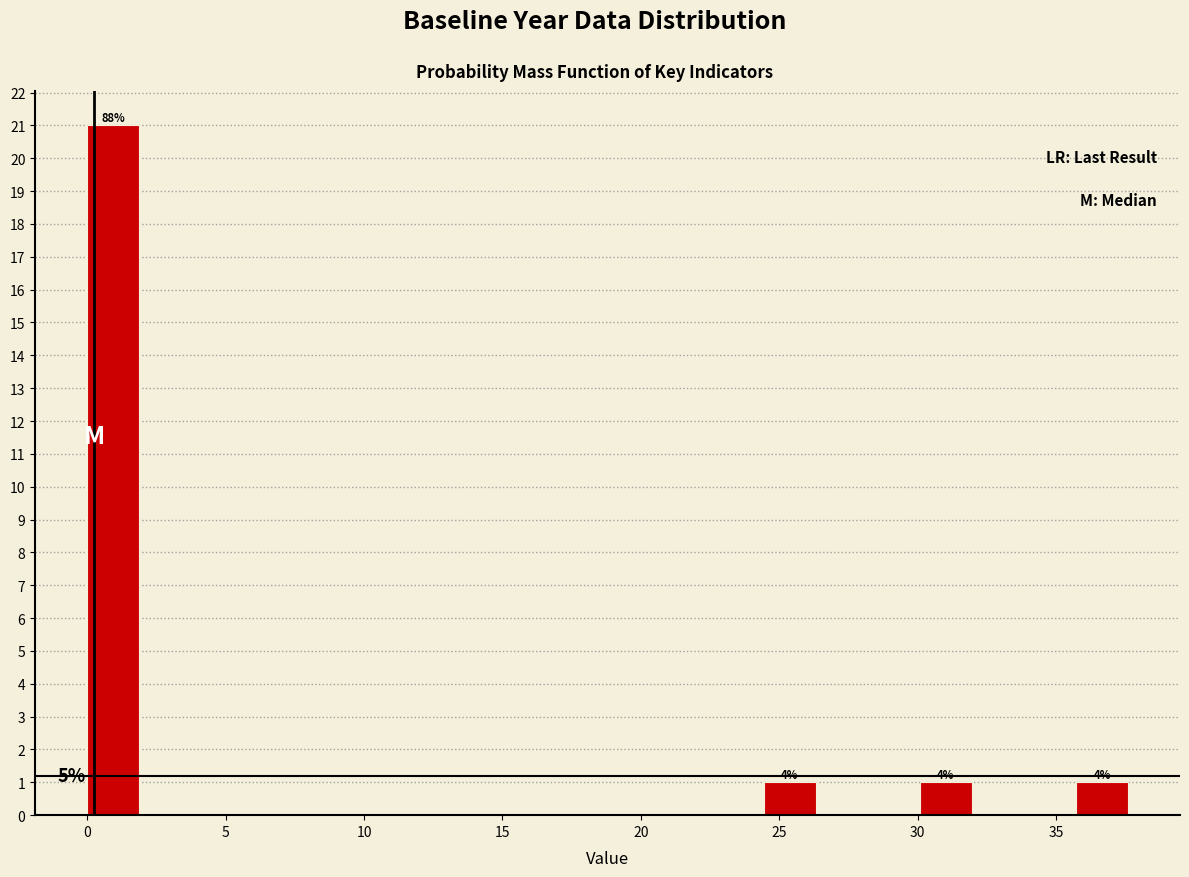

Read against the x-axis, roughly where is the centre of the tallest bar?

1.0